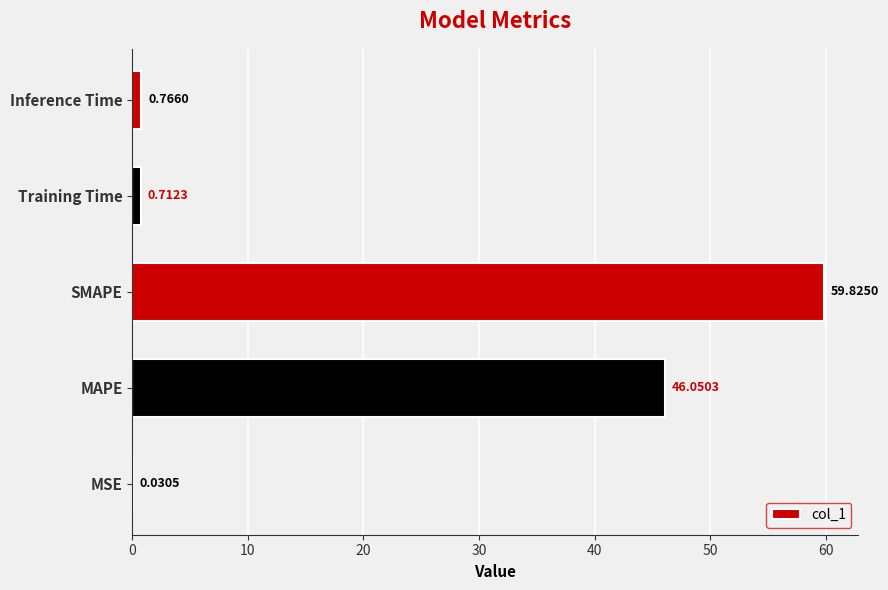

Which label corresponds to the largest value in the chart?

SMAPE